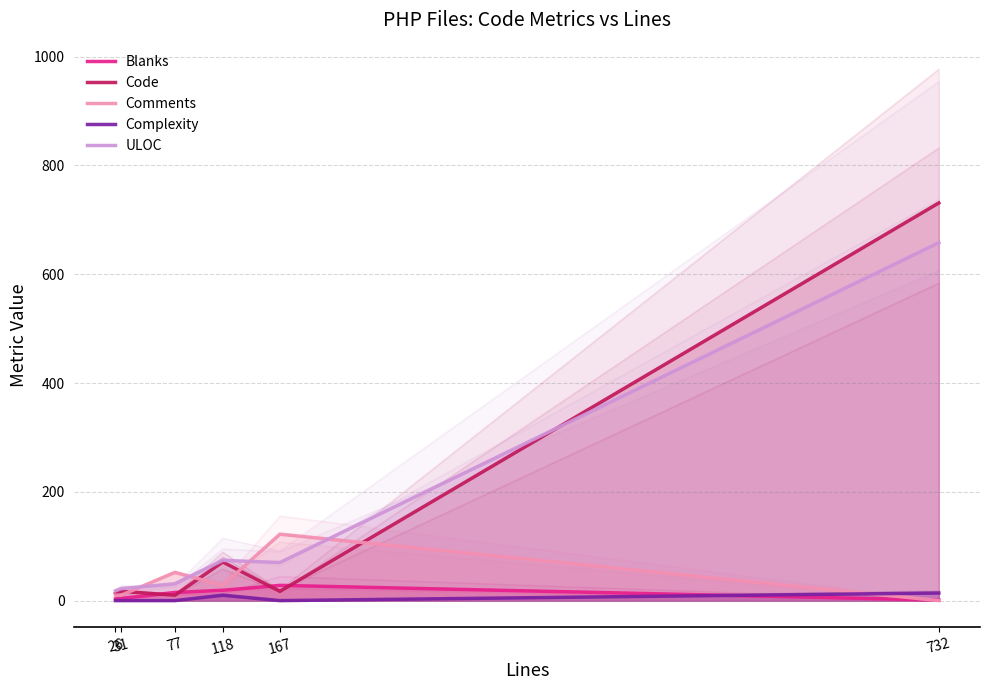

Which series has the widest spread of values?

Code